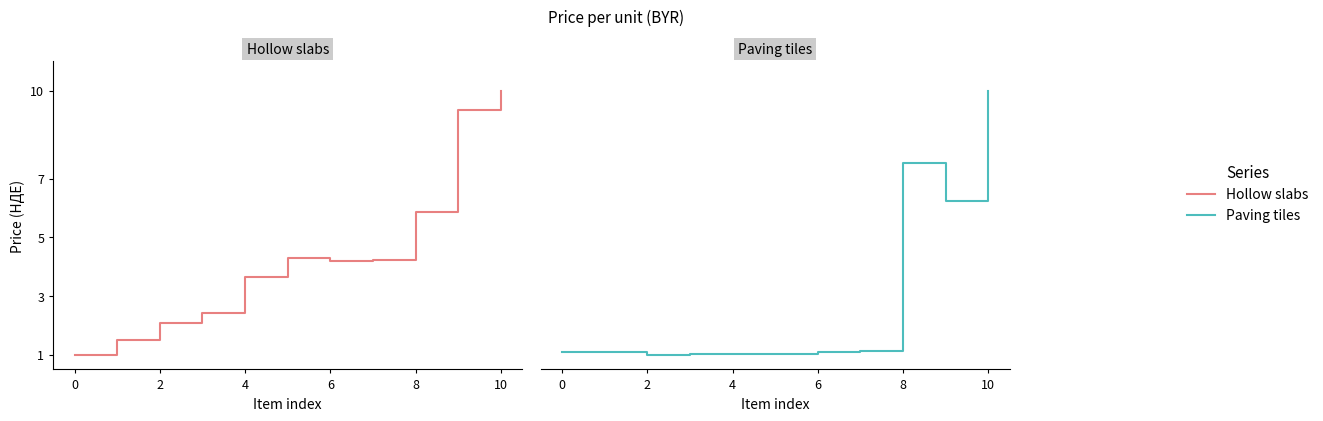

What is the label of the 3rd point from the left?

2